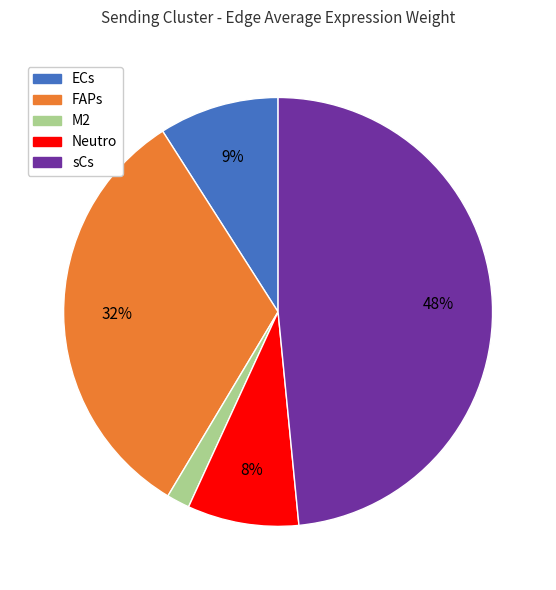

Is it true that M2 is 11% of the pie?

False